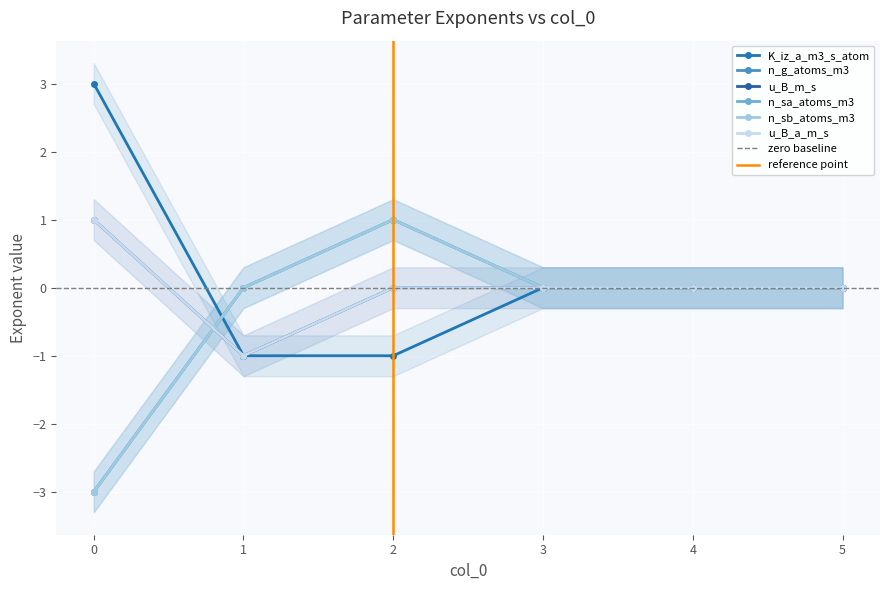

Rank the categories by n_sa_atoms_m3 value from highest to lowest.

2, 1, 3, 4, 5, 0